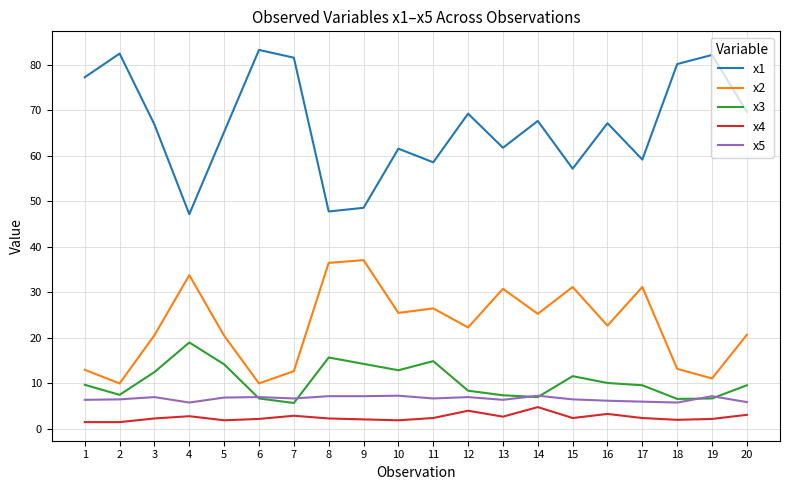

Does the chart display data point markers on the line(s)?

No